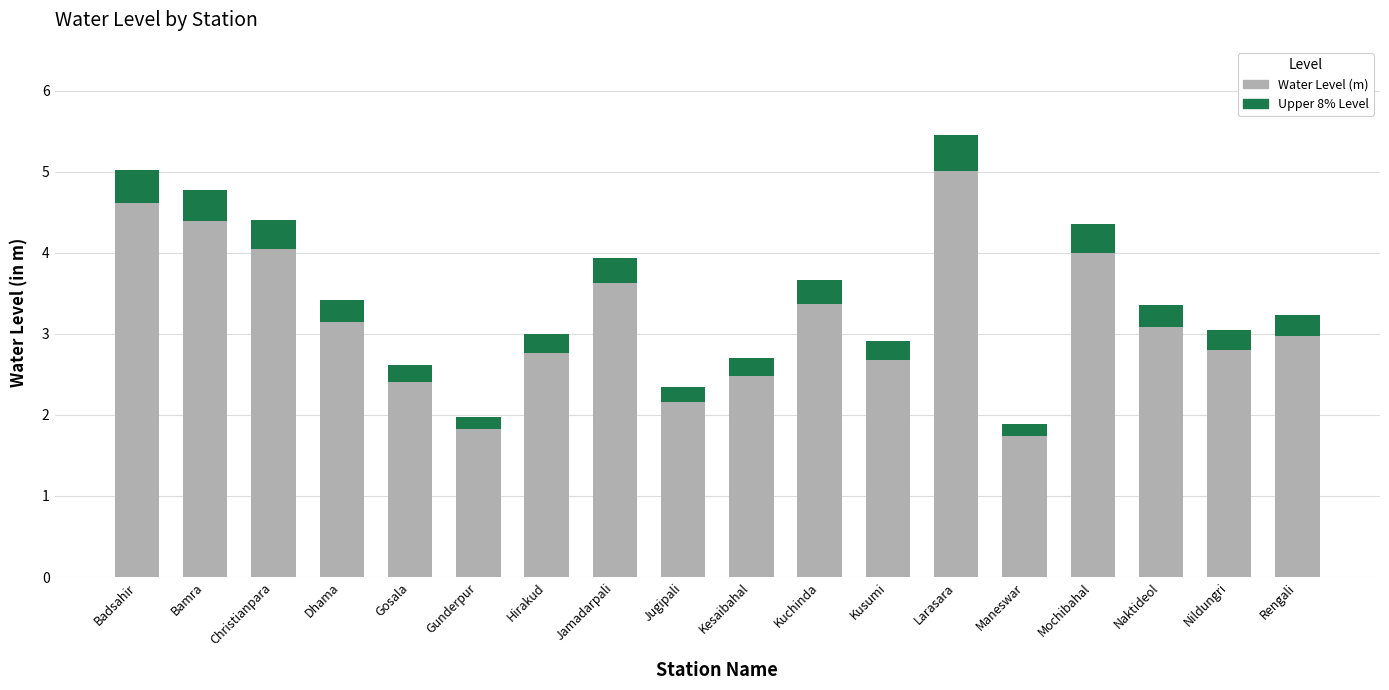

At which label does accent level reach its minimum?

Maneswar